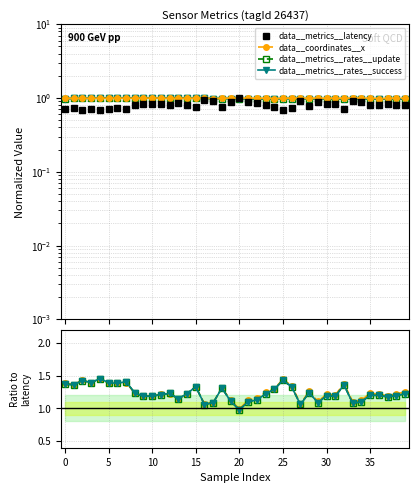

What is the average value of the data__metrics__rates__success series?

1.2